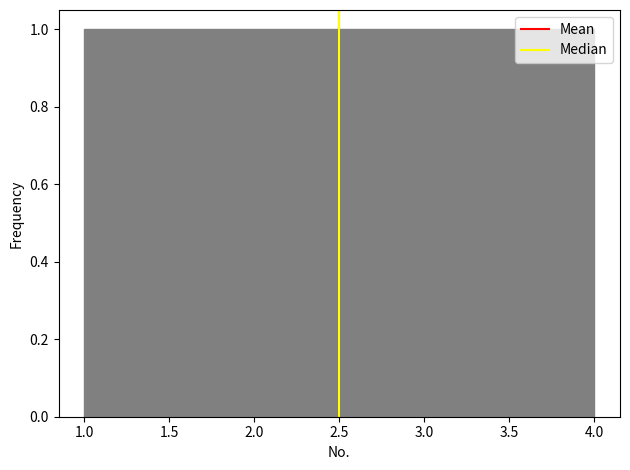

Reading left to right, transcribe this chart: for each bar, give the range it covers on the x-axis and its height. The values are not printed on the chart, so give them approximately, as read against the axis.

1.00 to 1.75: 1
1.75 to 2.50: 1
2.50 to 3.25: 1
3.25 to 4.00: 1